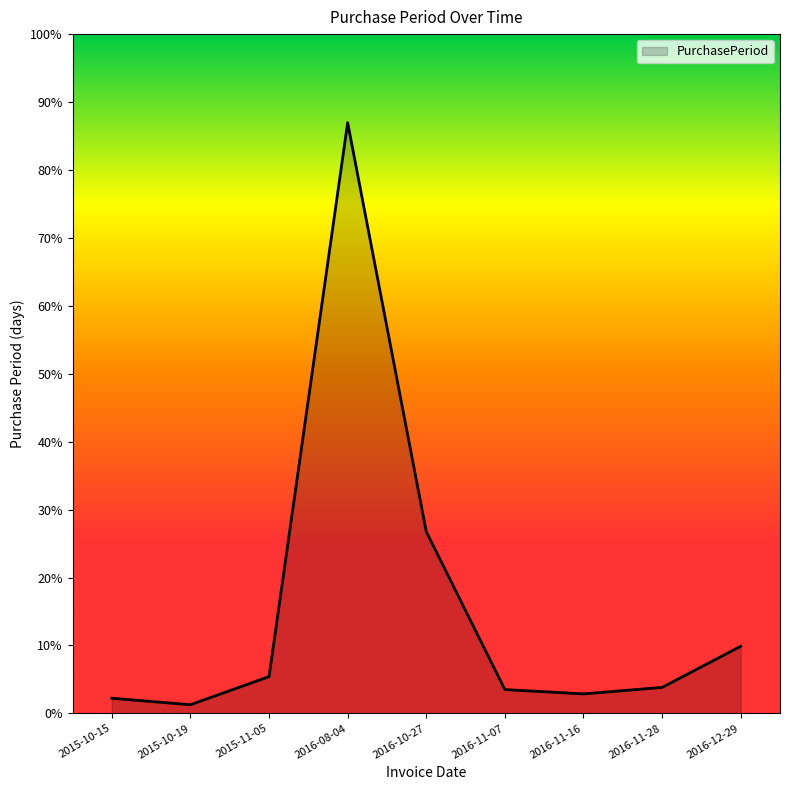

How many interior local peaks (higher than both neighbors) does the data have?

1